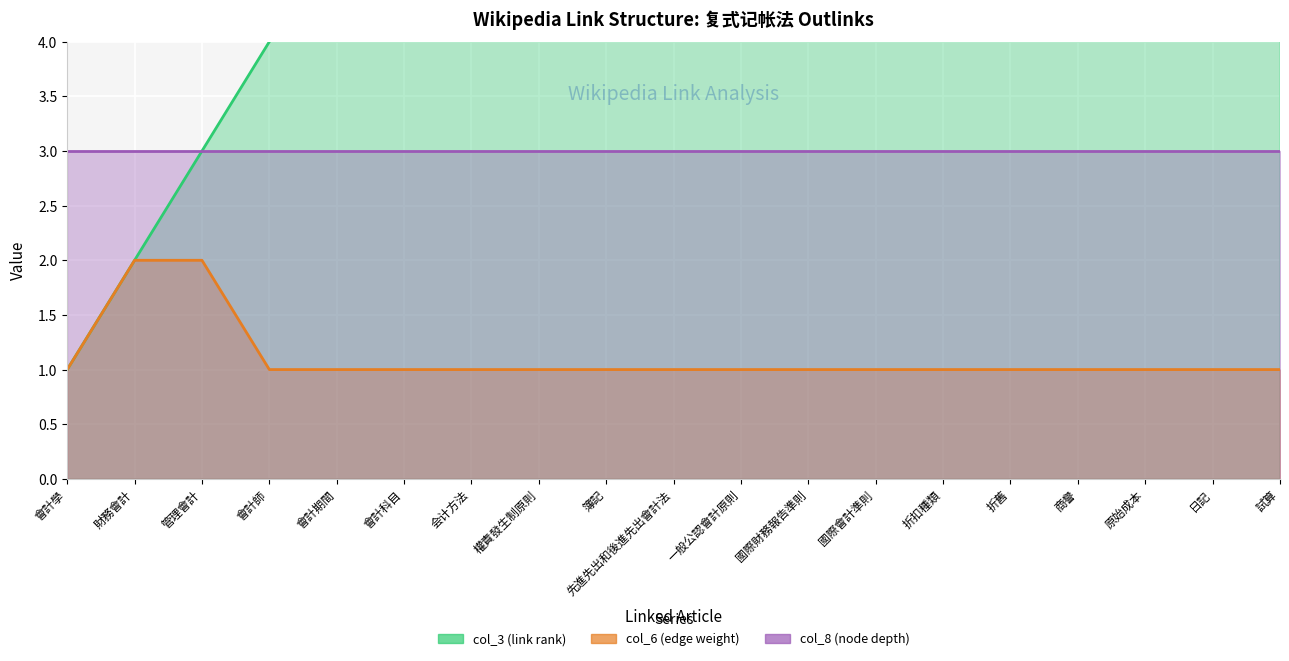

At which label does col_3 (link rank) first exceed 10?

一般公認會計原則